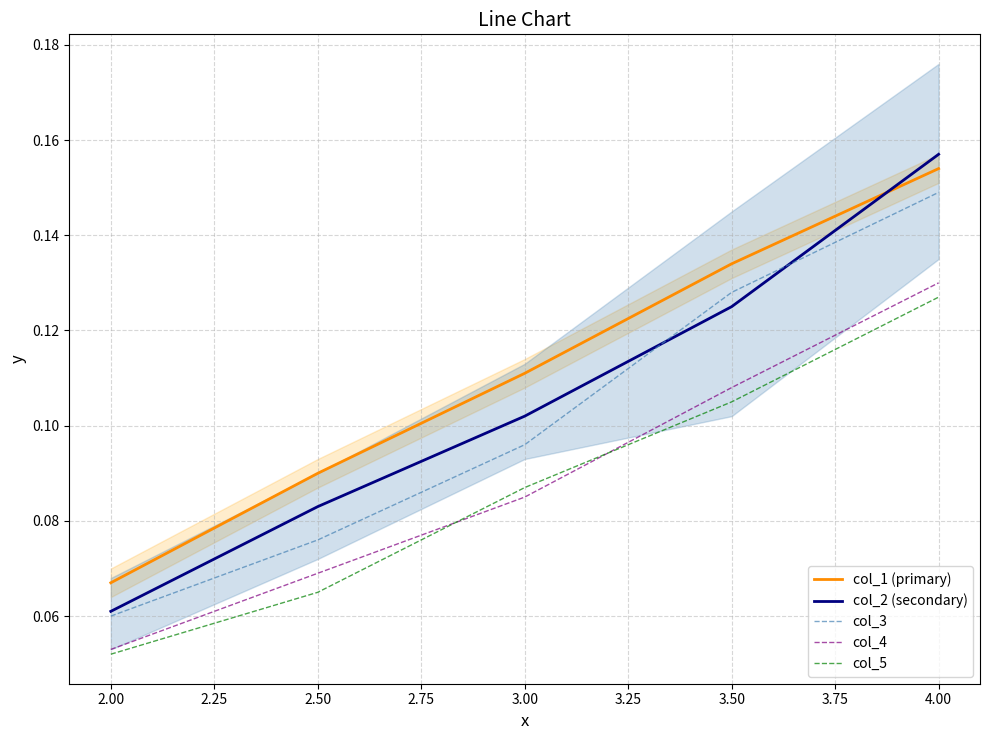

Is the value of col_4 at 2.50 greater than the value of col_2 (secondary) at 2.50?

No